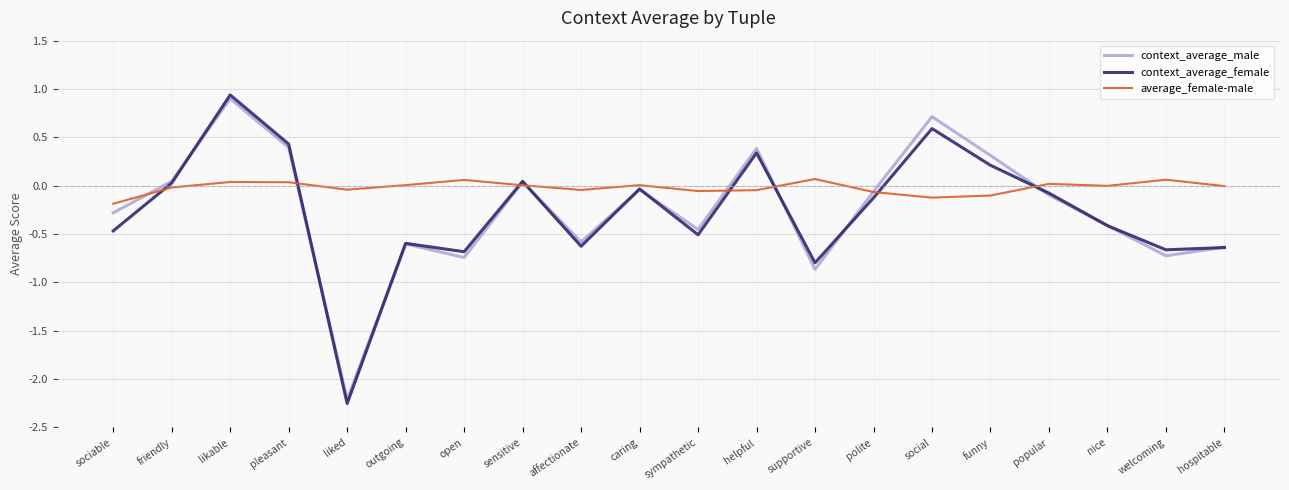

At which label does average_female-male first exceed 0?

likable